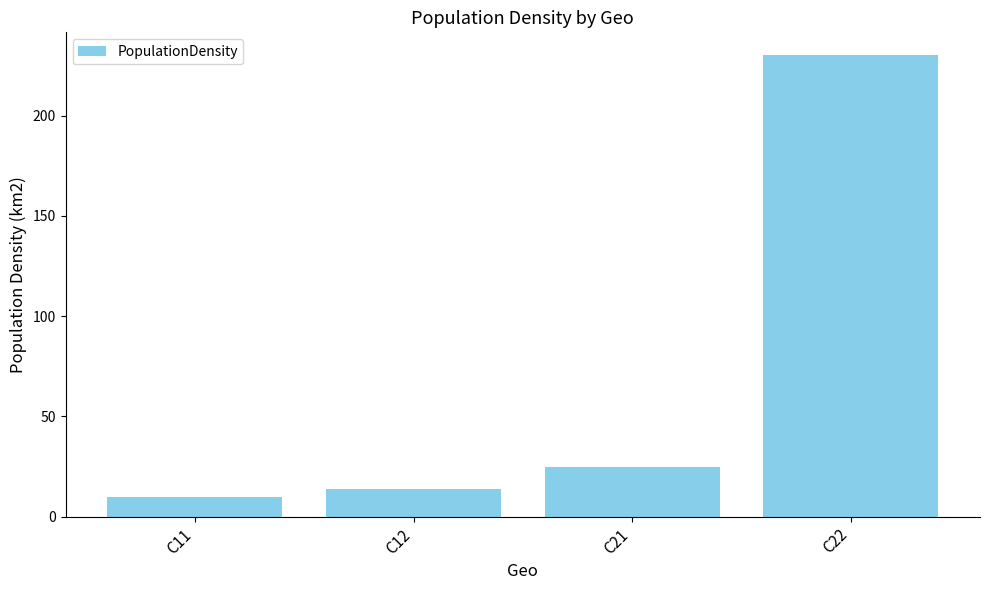

Count the number of data series in this chart.

1